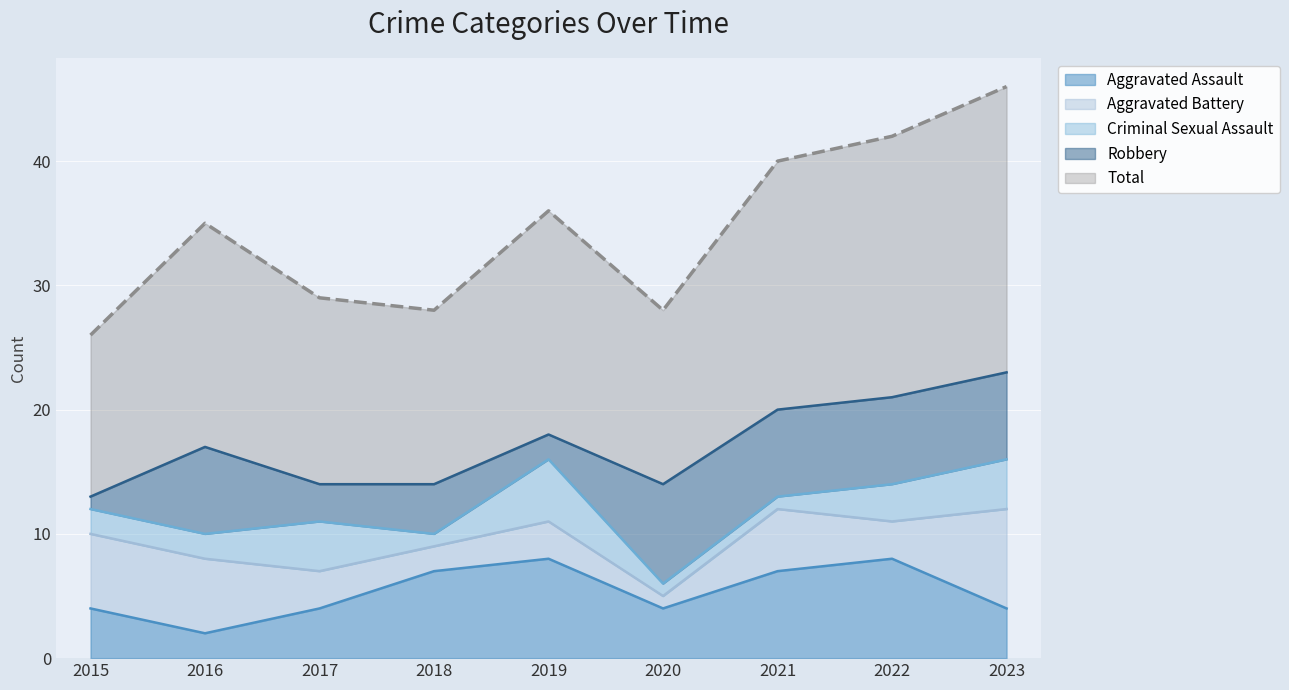

How many values in the Aggravated Assault series are below 4?

1